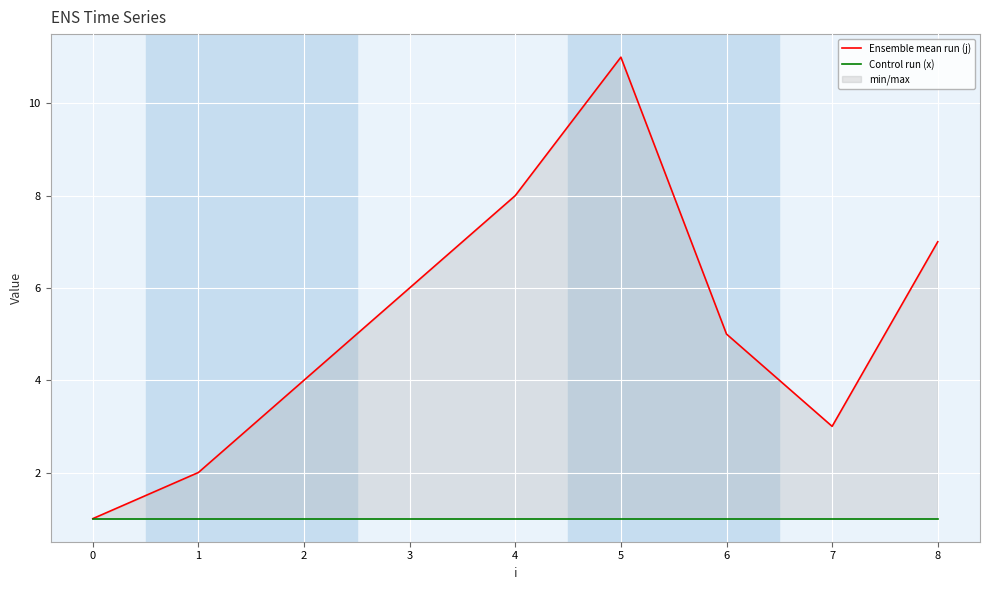

What is the value of the Control run (x) point at the 6th from the left?

1